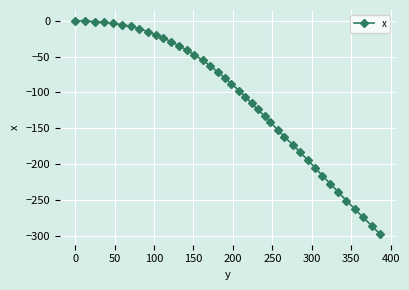

What is the value of the 24th point from the left?

-123.7